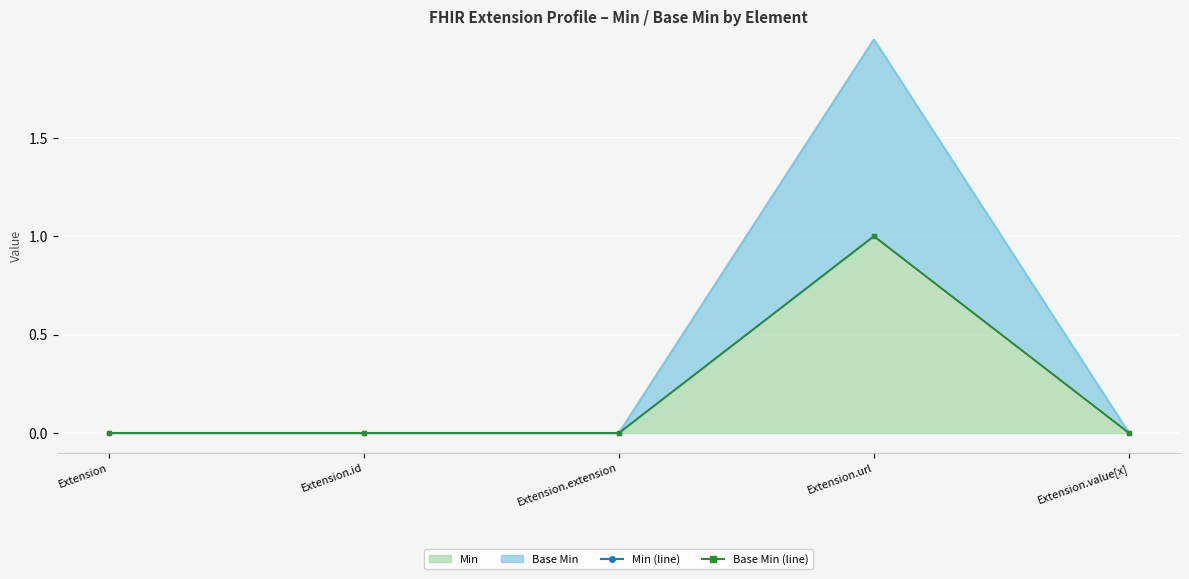

Between Extension and Extension.value[x], which is larger?

Extension